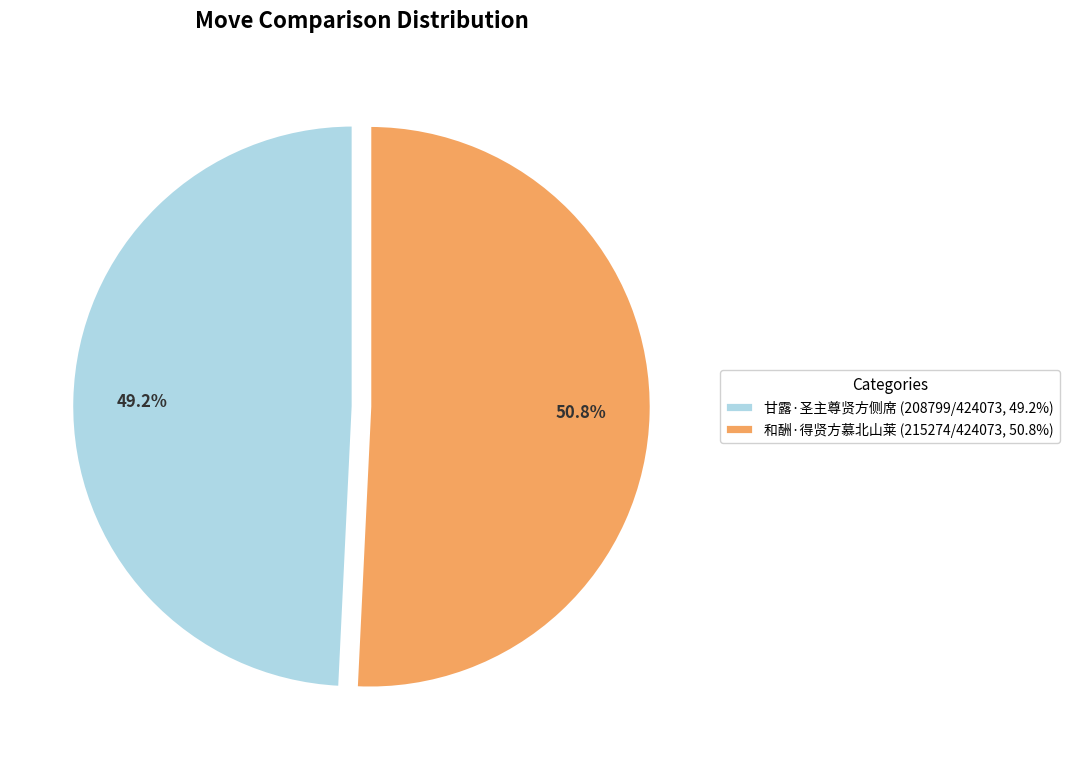

Approximately how many times larger is the value at 甘露·圣主尊贤方侧席 (208799/424073, 49.2%) compared to 和酬·得贤方慕北山莱 (215274/424073, 50.8%)?

1.0